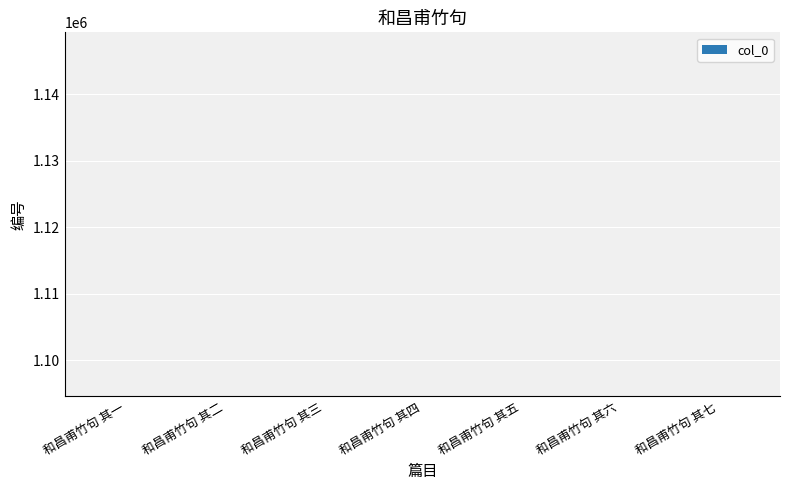

Count the values in the range 1094603 to 1094607.

5